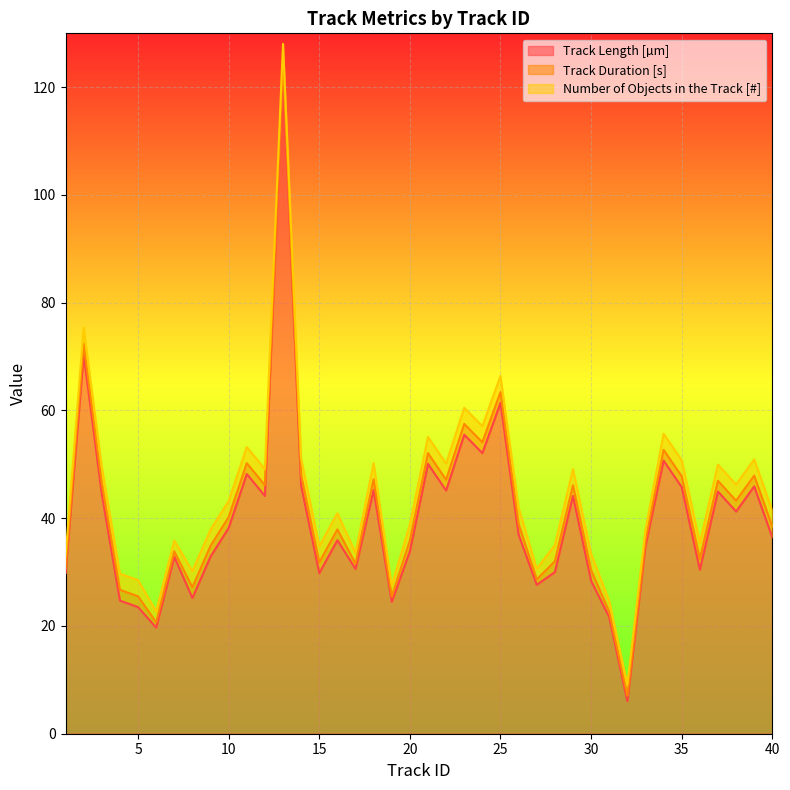

How many Number of Objects in the Track [#] values are between 3 and 4?

31